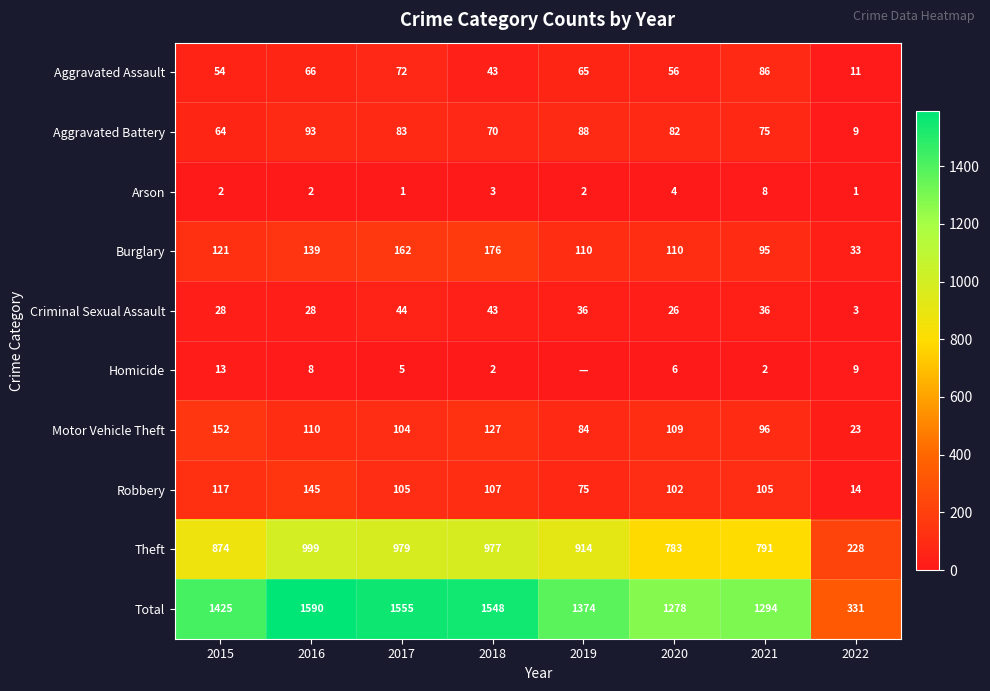

At which category is the sum across all series the highest?

2016